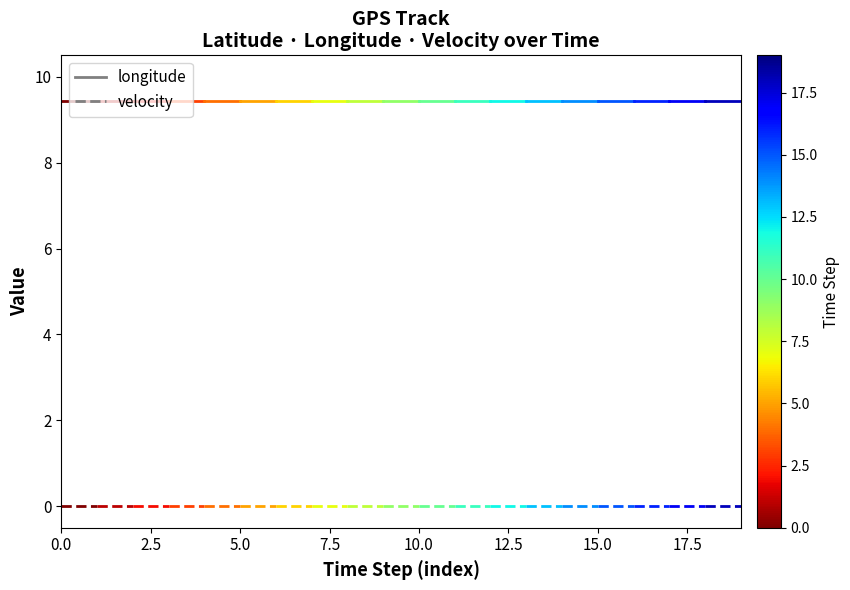

What is the difference between the highest and lowest values at 0.0?

9.4